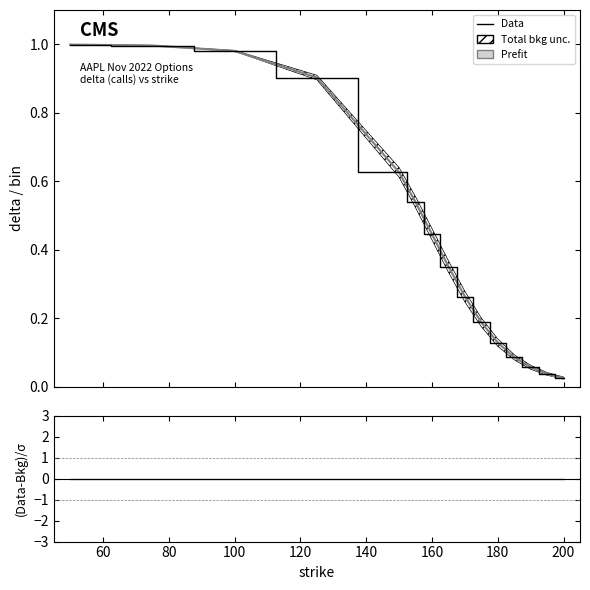

Is the value of Data at 40 greater than the value of Prefit at 40?

No